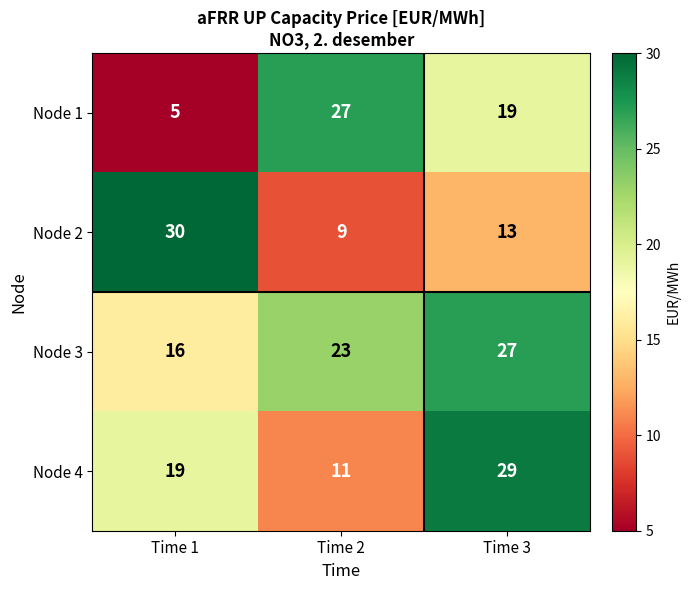

At Time 2, list the series in order from smallest to largest.

Node 2, Node 4, Node 3, Node 1